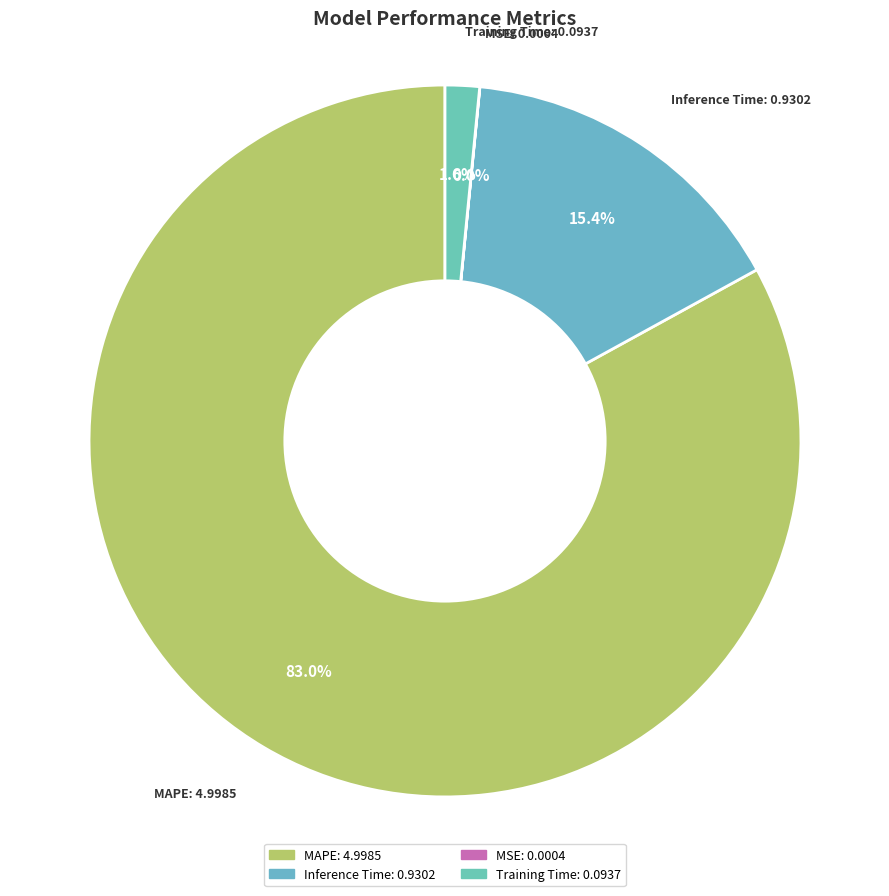

Approximately how many times larger is the value at Inference Time compared to MAPE?

0.2